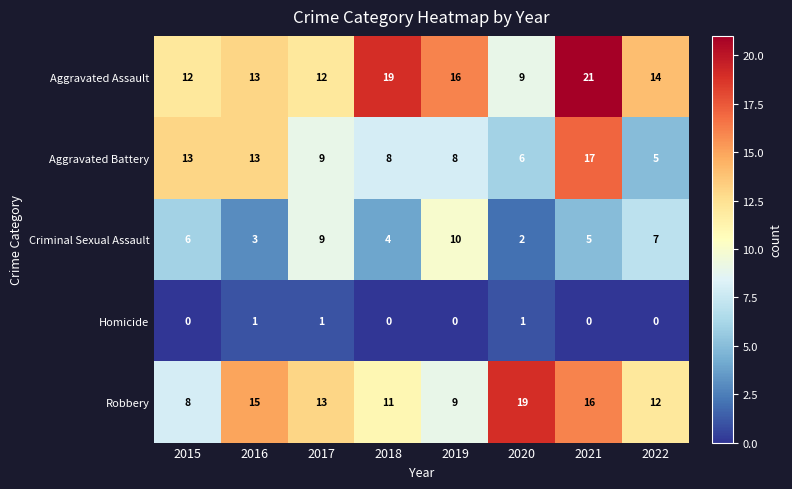

Is it true that Criminal Sexual Assault equals 7 at 2021?

False